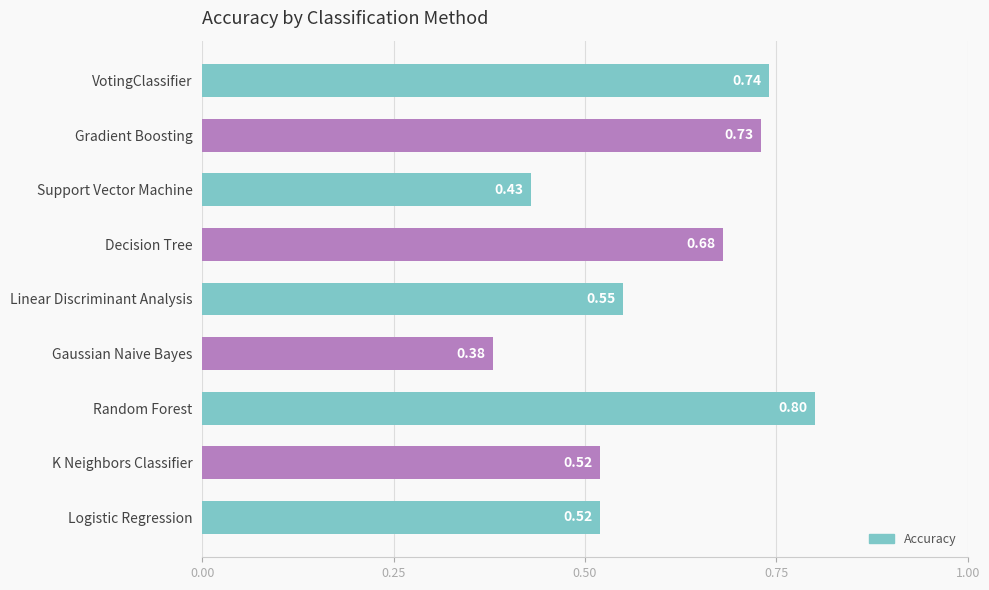

At which label is the value closest to 0?

Gaussian Naive Bayes